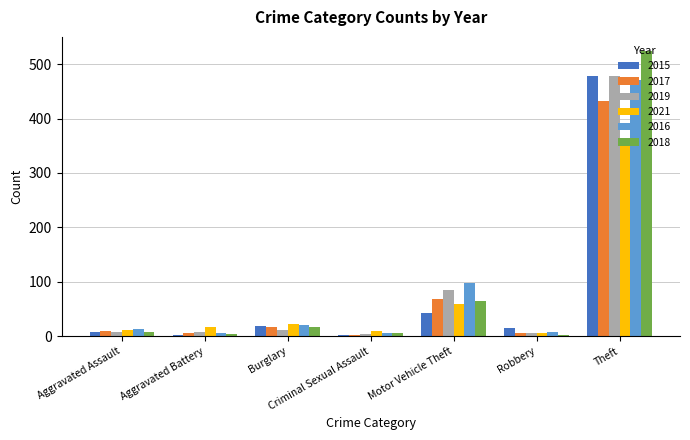

Which series has the widest spread of values?

2018